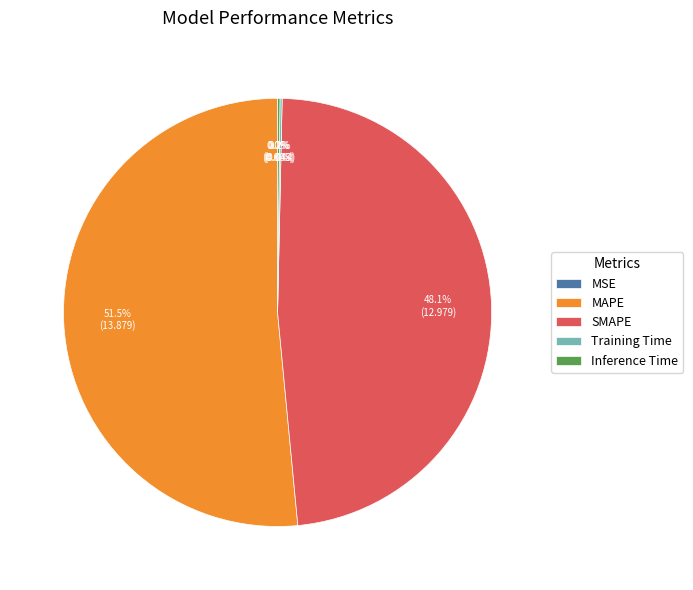

Does SMAPE represent more than half of the total?

No